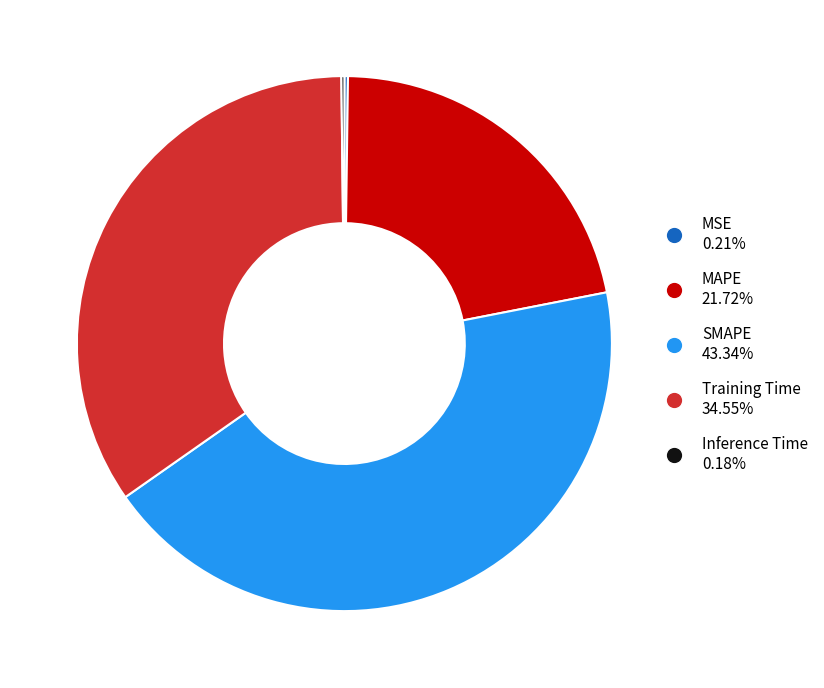

Which slice is the largest?

SMAPE